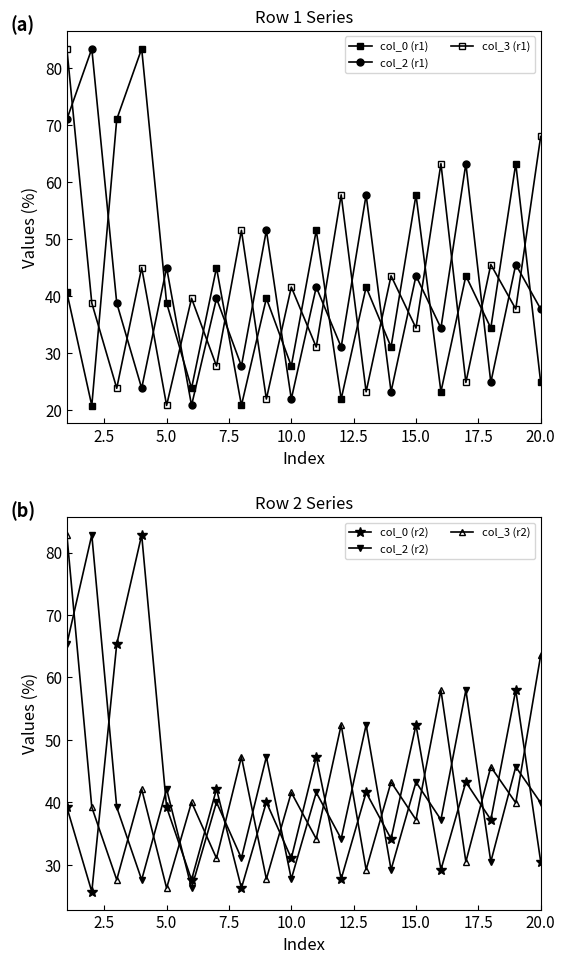

True or false: col_3 (r2) and col_0 (r2) intersect in this chart.

True